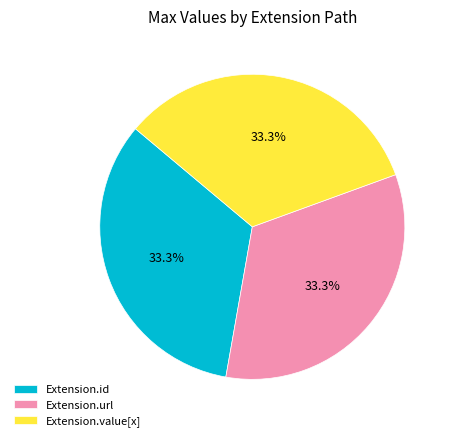

Is Extension.value[x] the majority of the pie?

No